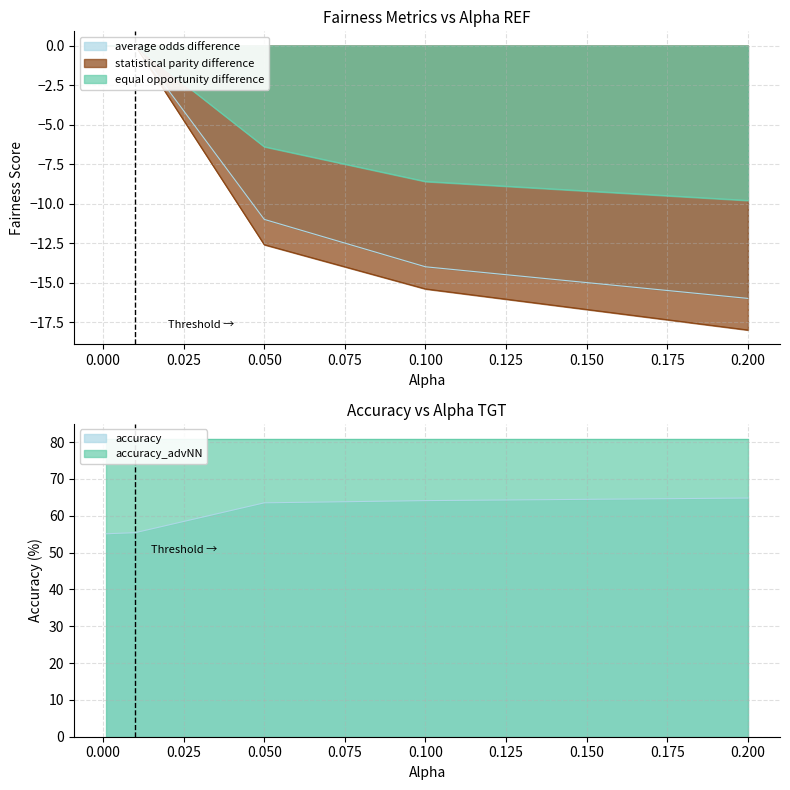

List the labels in order of accuracy value, smallest first.

0.001, 0.01, 0.05, 0.1, 0.2